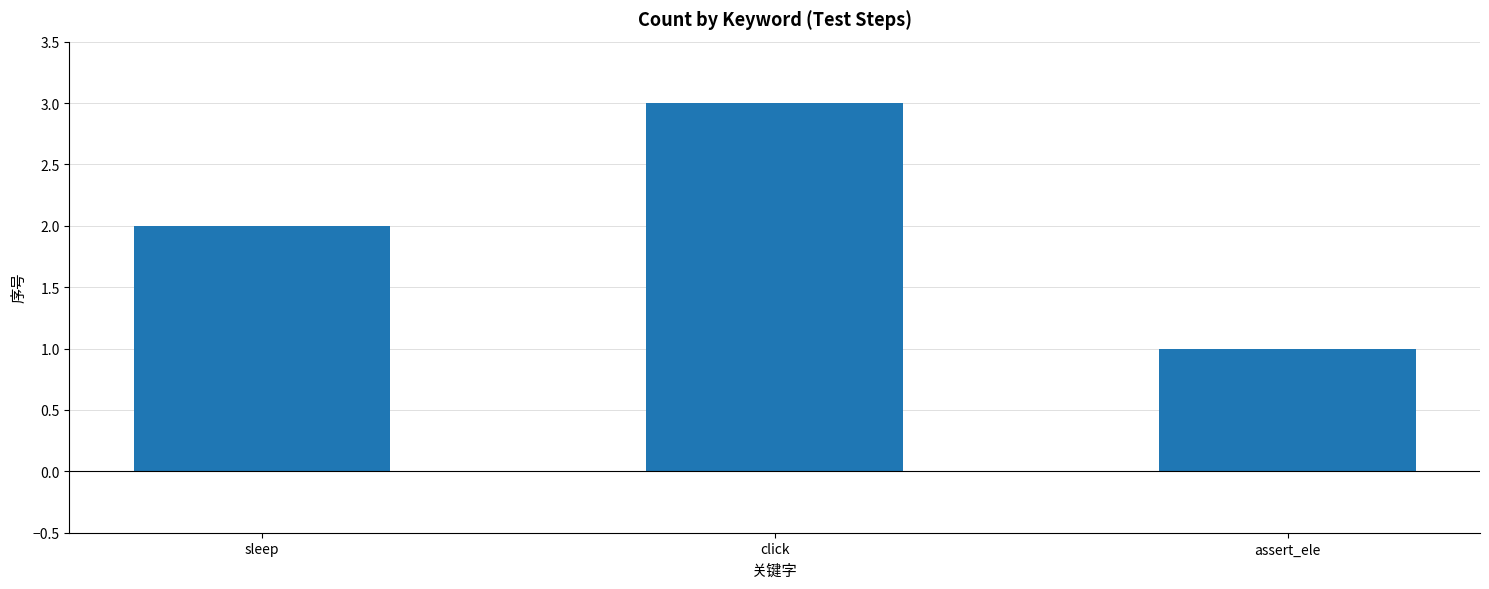

What is the change in value from sleep to click?

+1